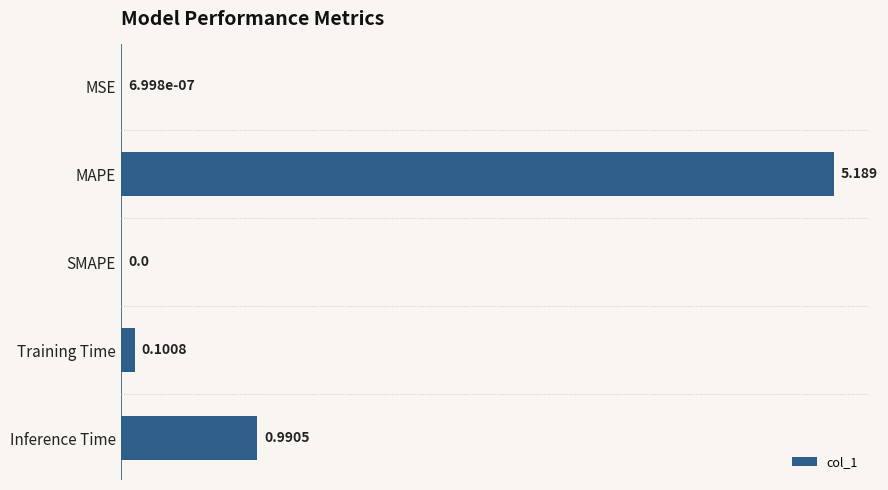

Between MAPE and MSE, which is larger?

MAPE